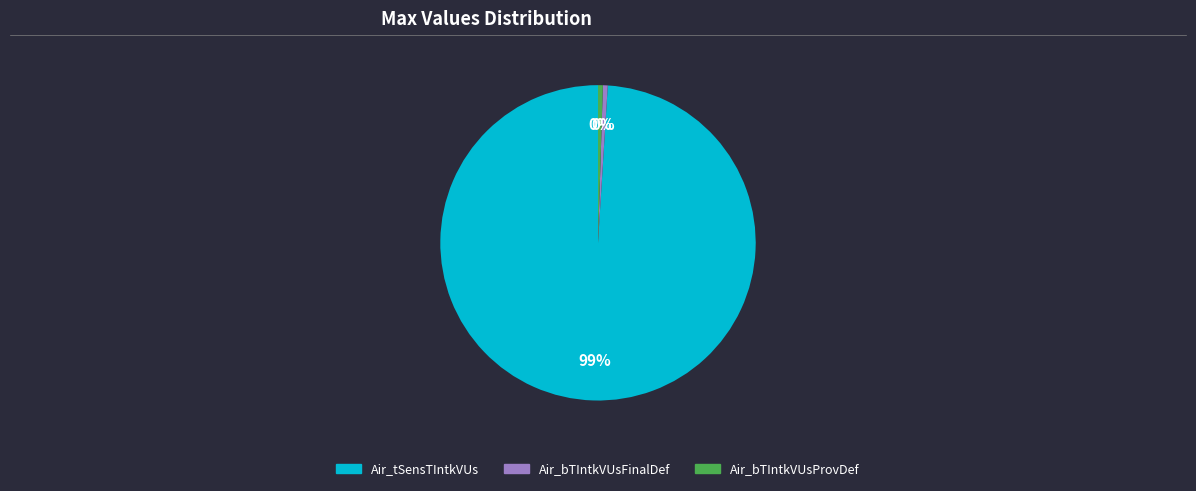

What is the majority slice?

Air_tSensTIntkVUs